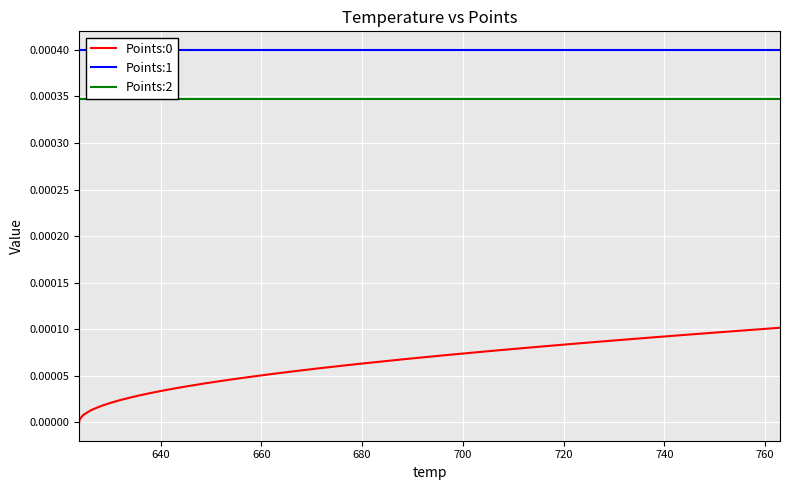

True or false: Points:1 has more than 1 interior local peaks.

False